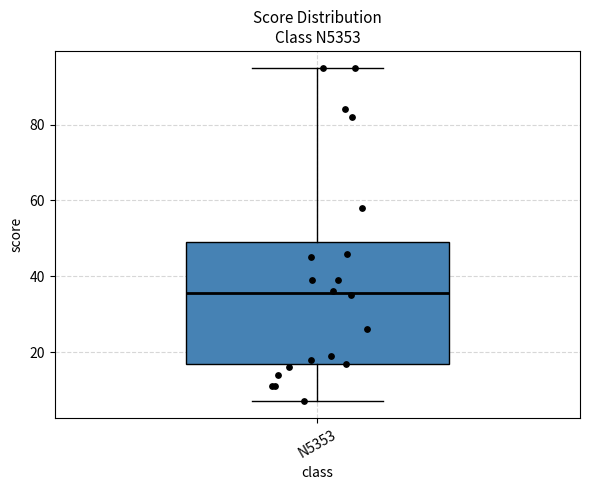

Transcribe this box plot: give where the median line is, the range the box spans, and where the two whiskers end, as read against the y-axis. The values are not printed on the chart, so give them approximately, as read against the axis.

median 36, box 16 to 50, whiskers 8 to 96